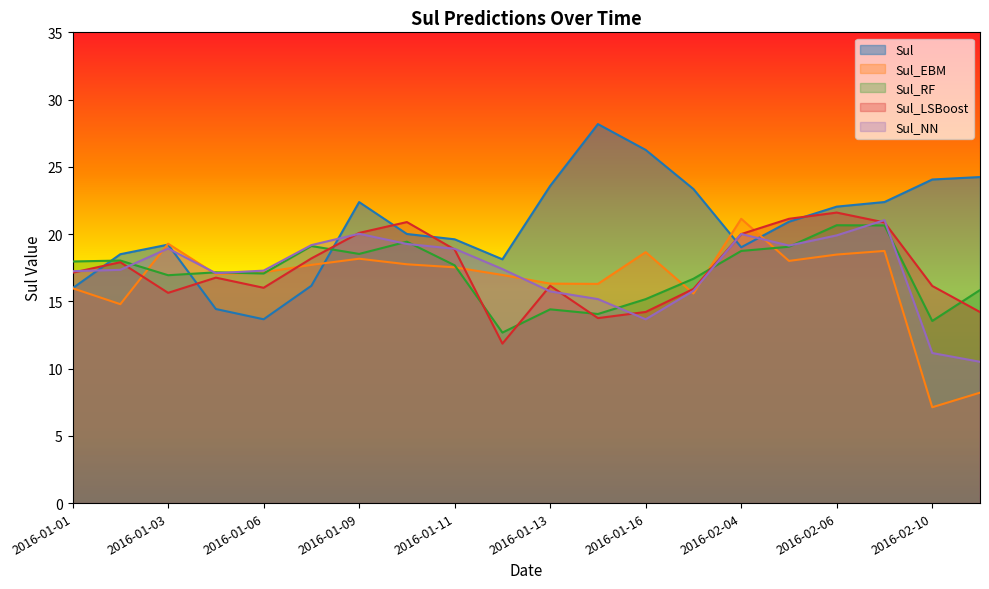

How many intersections are there between Sul_RF and Sul_EBM?

8